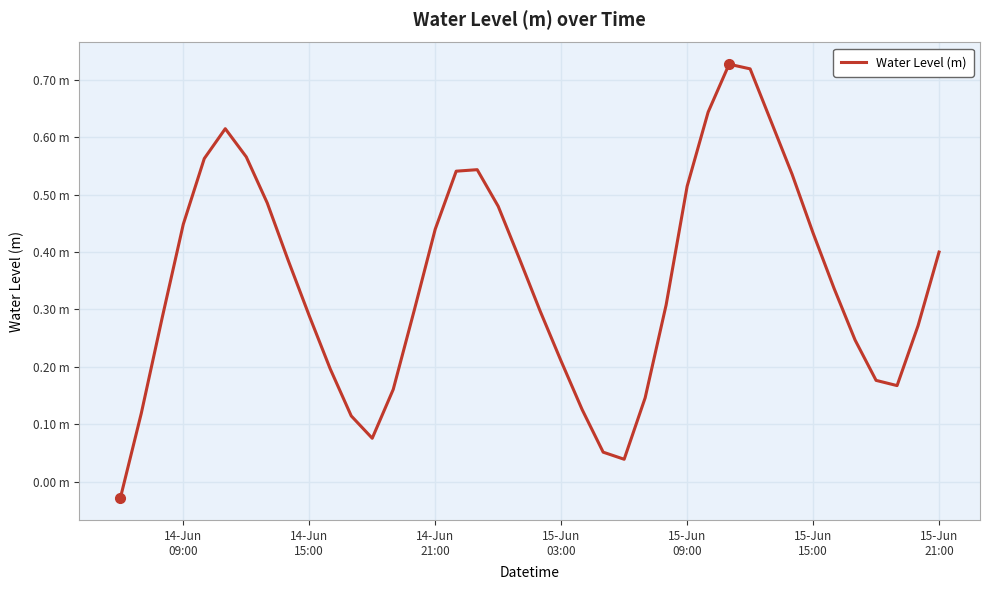

Does the chart display data point markers on the line(s)?

No